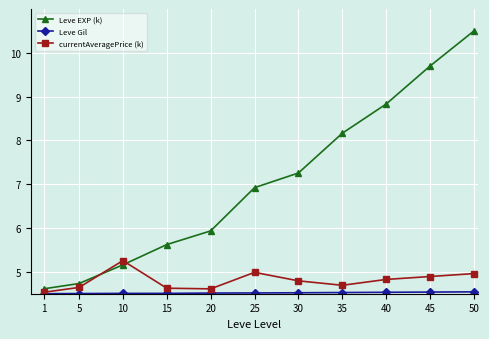

At which label does Leve EXP (k) reach its peak?

50